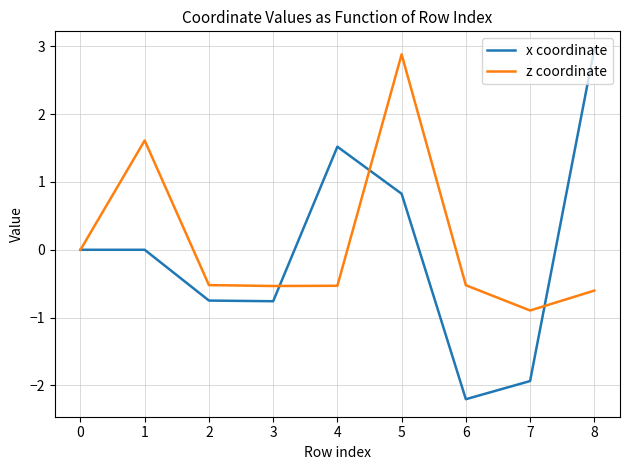

True or false: x coordinate has a value of -0.7 at 2.

True